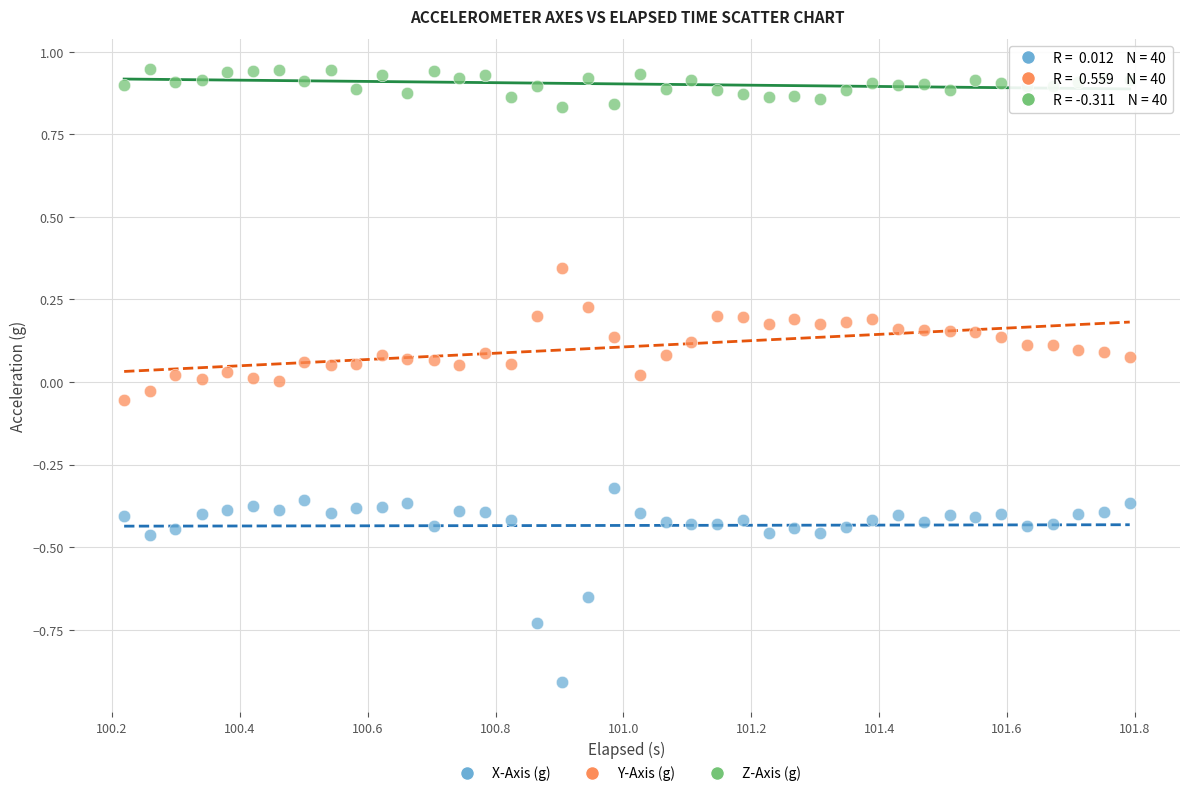

Which series reaches the maximum Y coordinate?

Z-Axis (g)